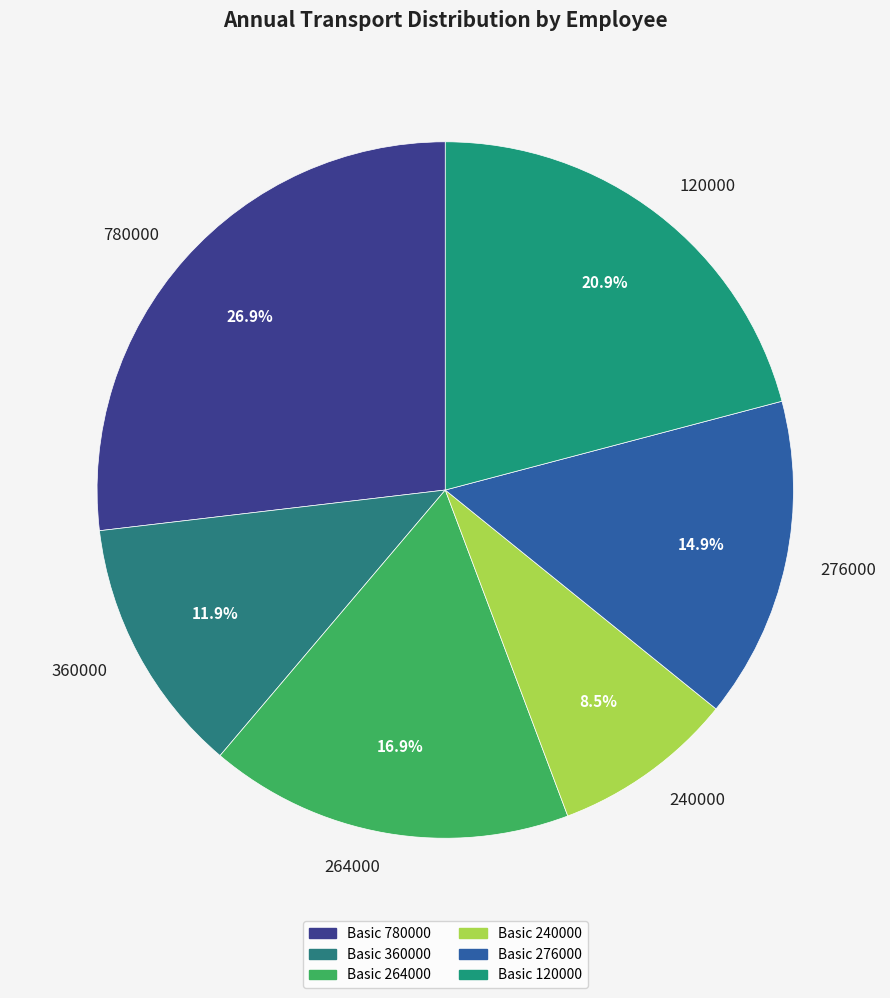

Which has a higher value, 264000 or 780000?

780000